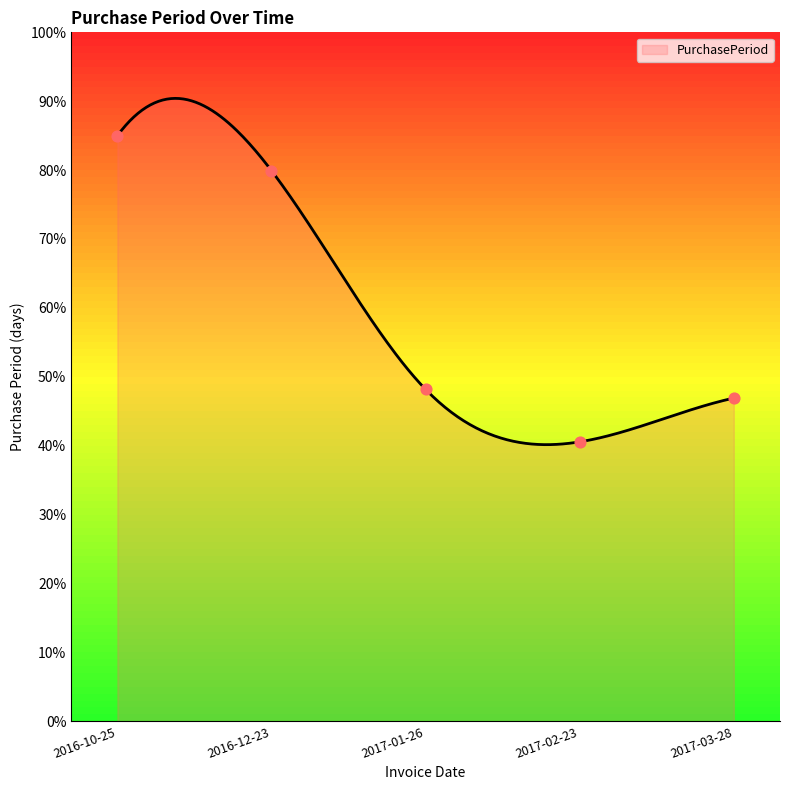

What is the change in value from 2016-10-25 to 2016-12-23?

-5.1